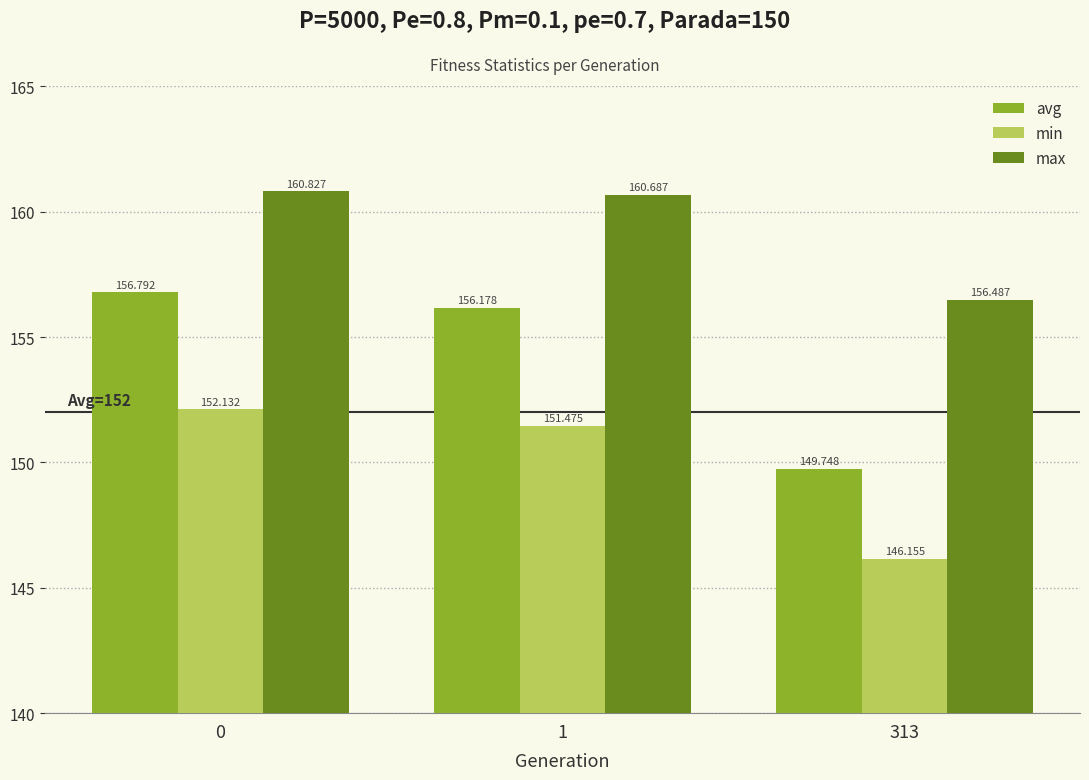

At which label does min reach its minimum?

313